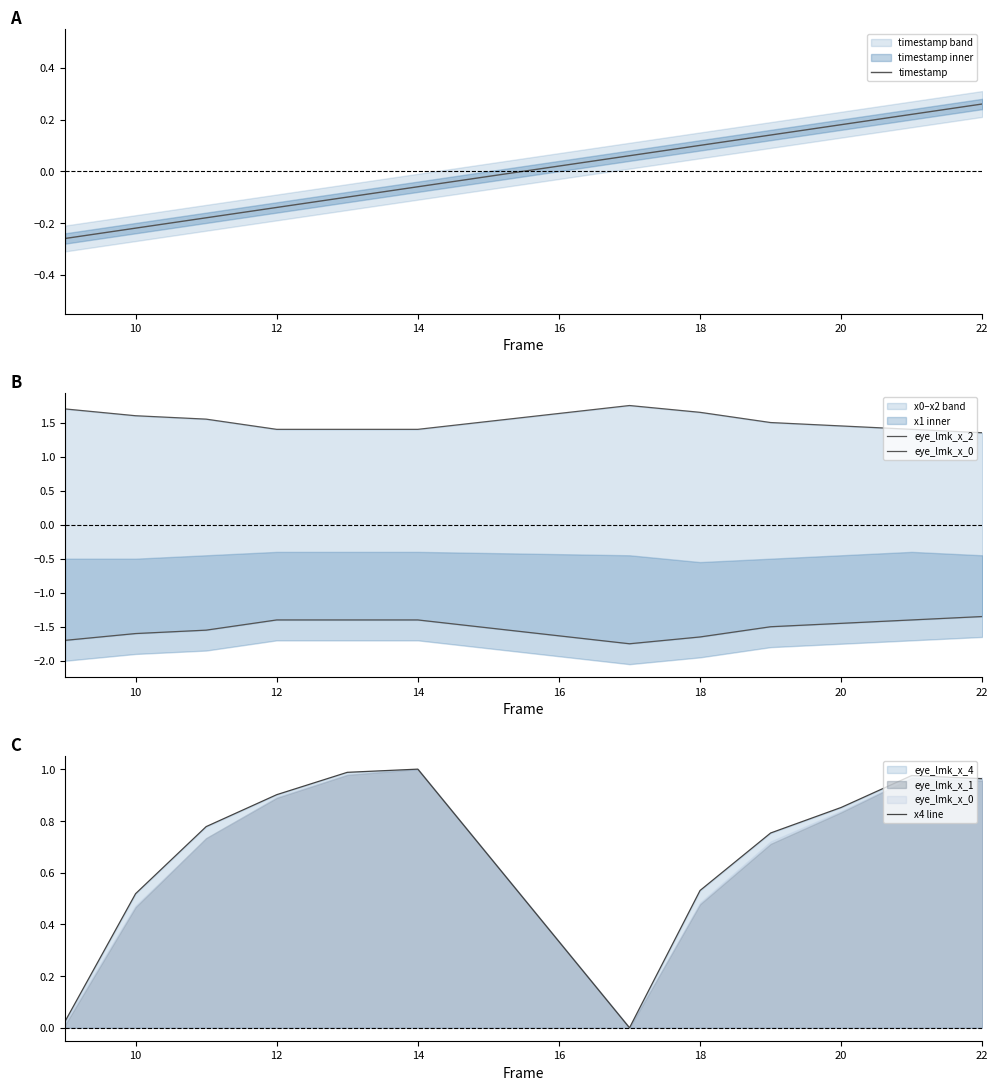

Rank the series at 12 from highest to lowest value.

eye_lmk_x_2, x4 line, timestamp, eye_lmk_x_0